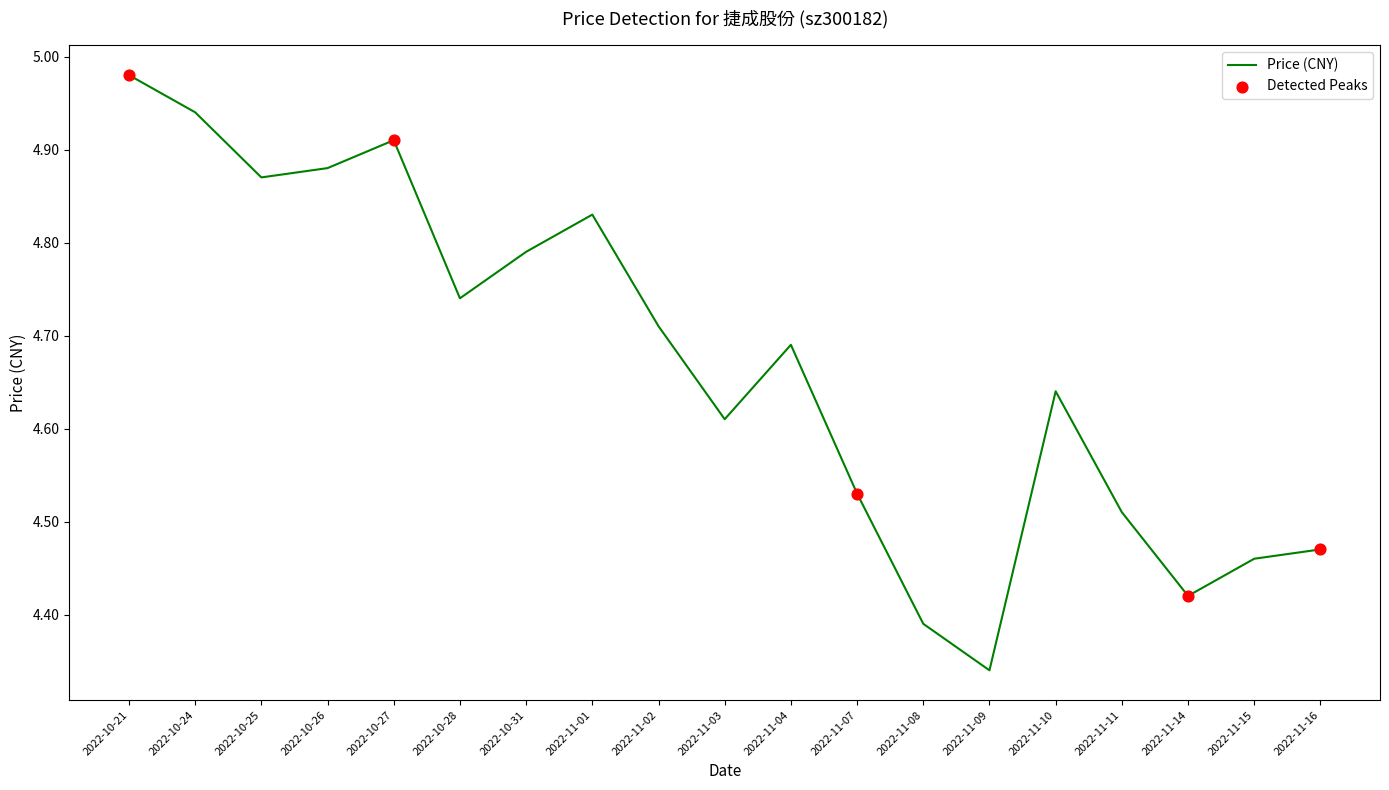

Between 2022-11-10 and 2022-11-01, which is larger?

2022-11-01